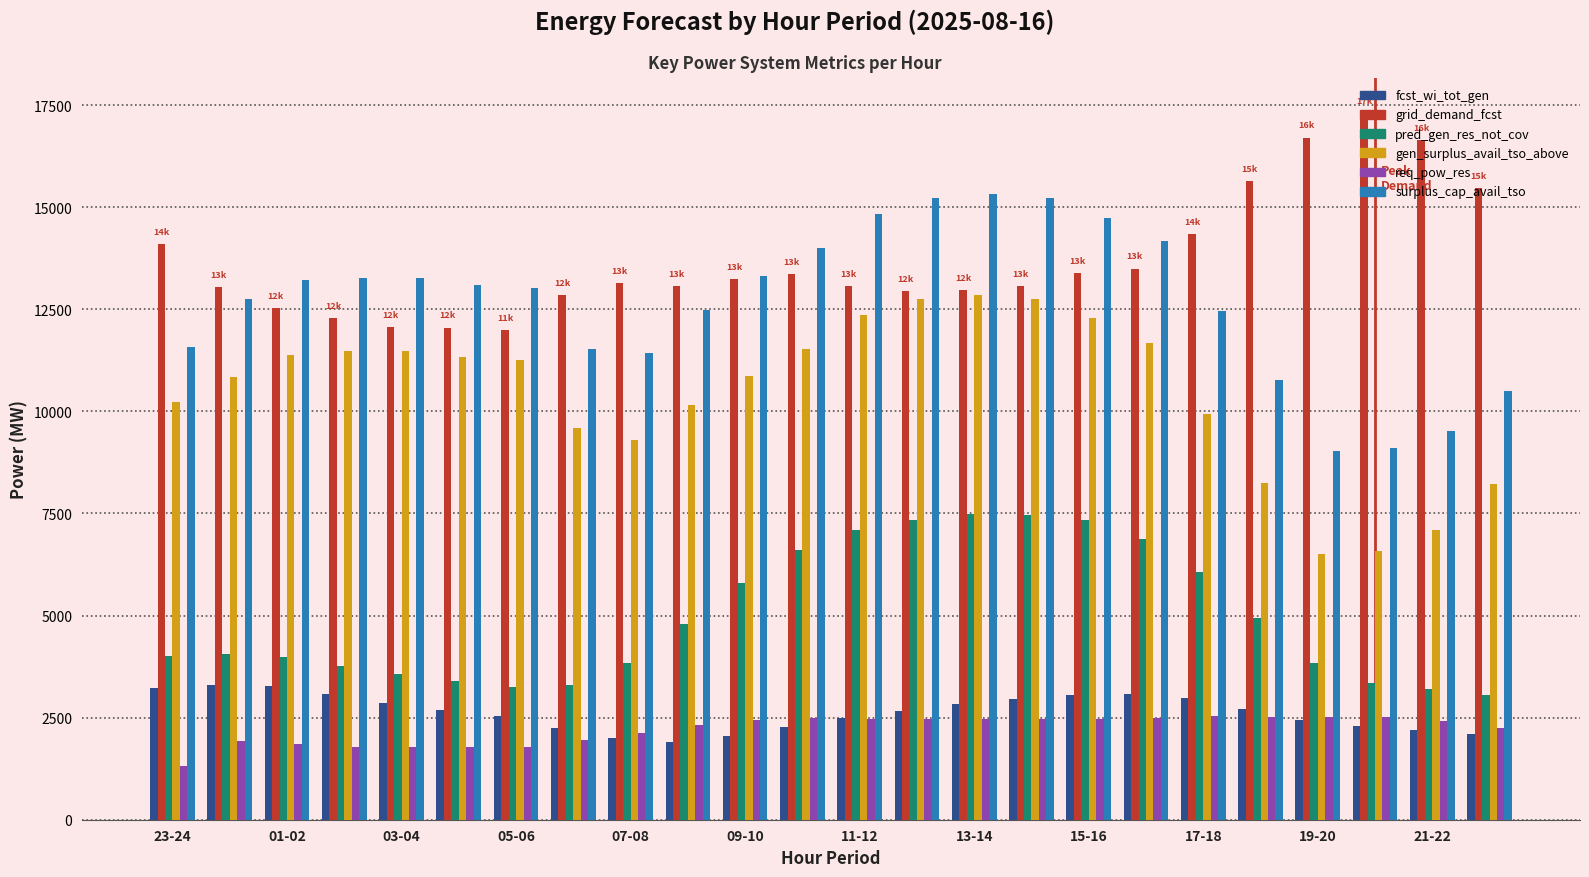

List the series in order of their peak value, lowest first.

req_pow_res, fcst_wi_tot_gen, pred_gen_res_not_cov, gen_surplus_avail_tso_above, surplus_cap_avail_tso, grid_demand_fcst